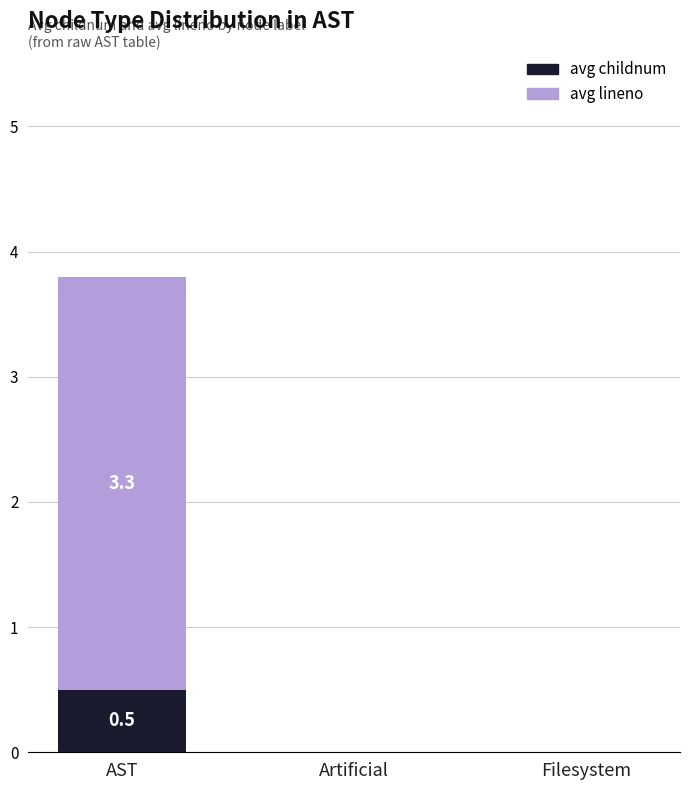

The avg childnum series shows 0.0 at Artificial. True or false?

True